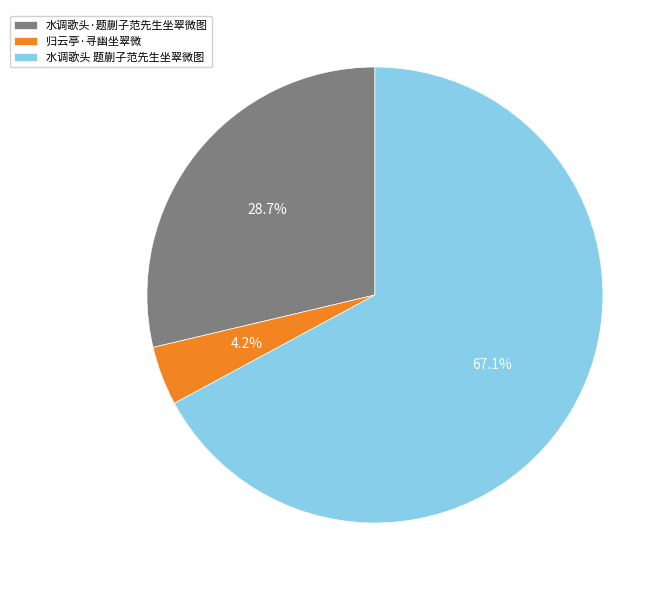

What percentage is the 水调歌头 题蒯子范先生坐翠微图 slice, to the nearest percent?

67%